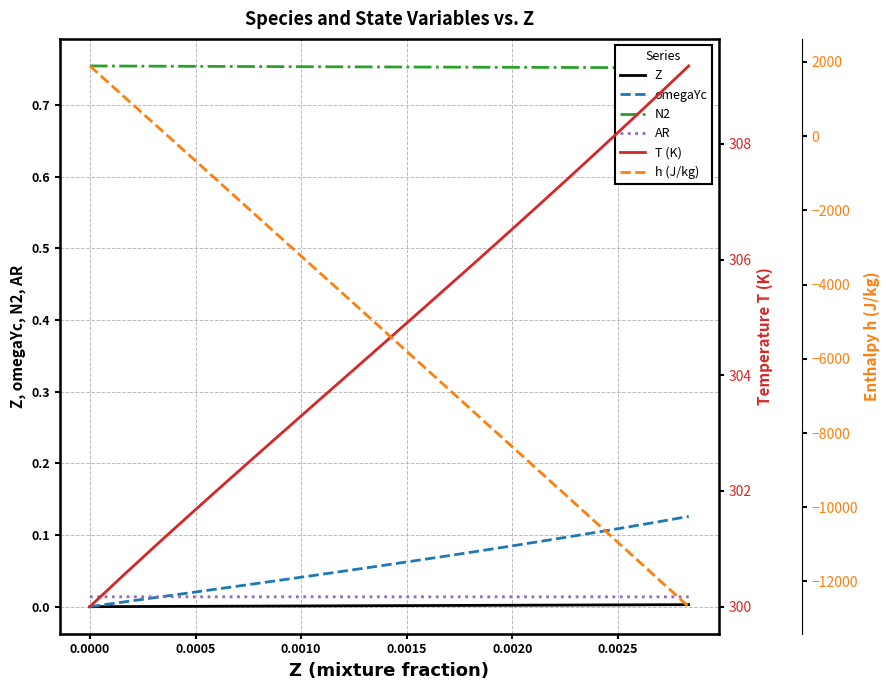

Is this an area chart (filled region under the line)?

No